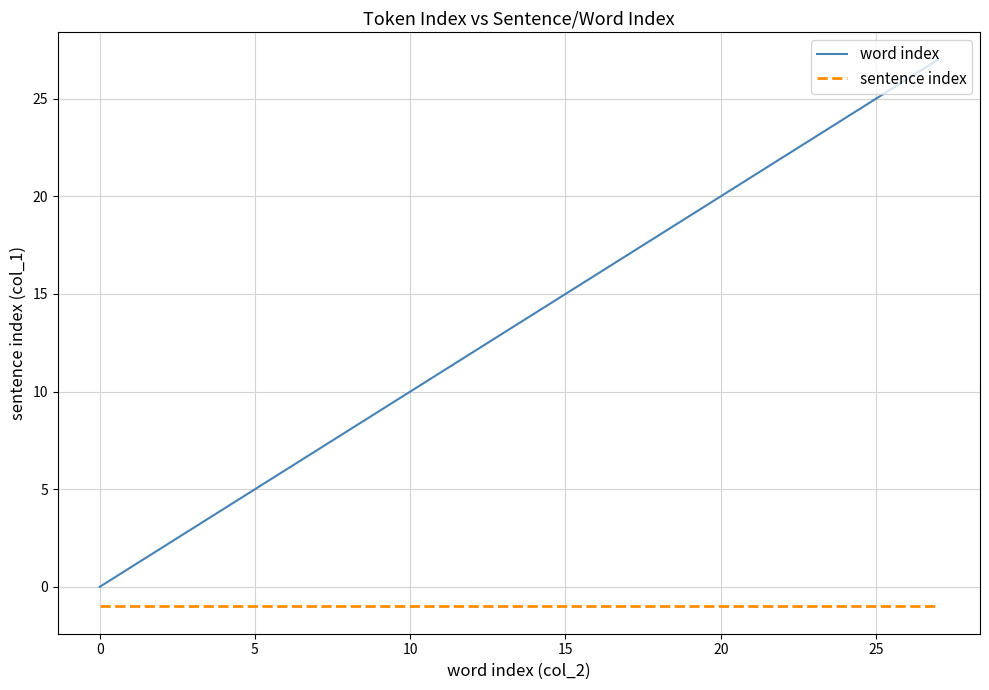

Which series has the widest spread of values?

word index